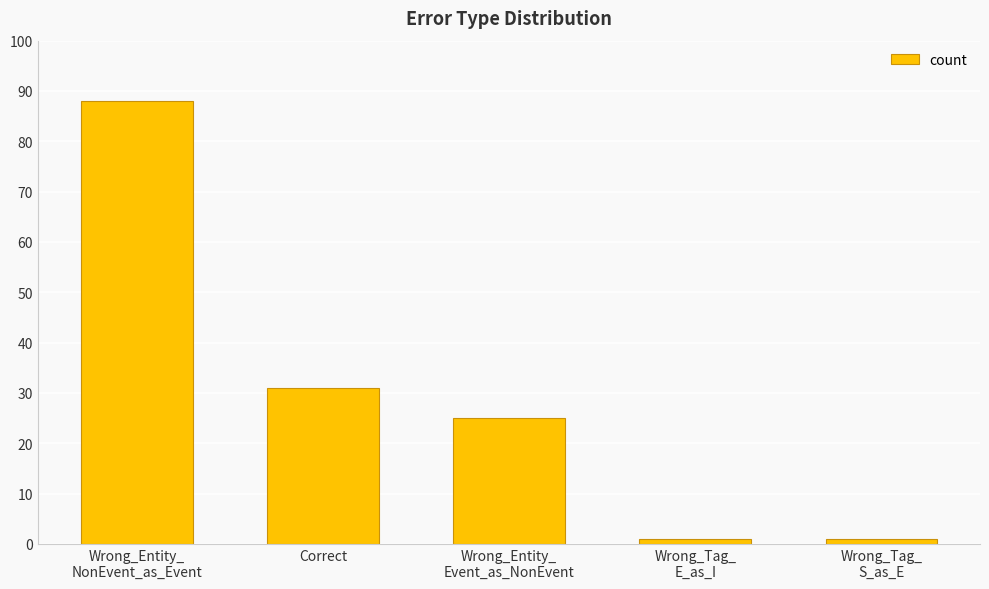

Is it true that the value at Correct is 31?

True